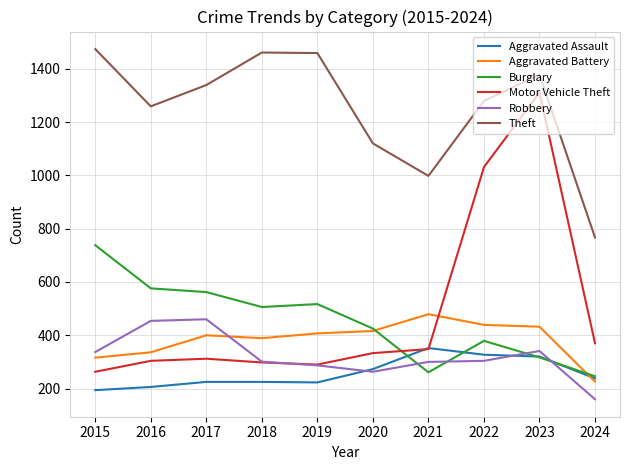

Which series has the largest range (max minus min)?

Motor Vehicle Theft